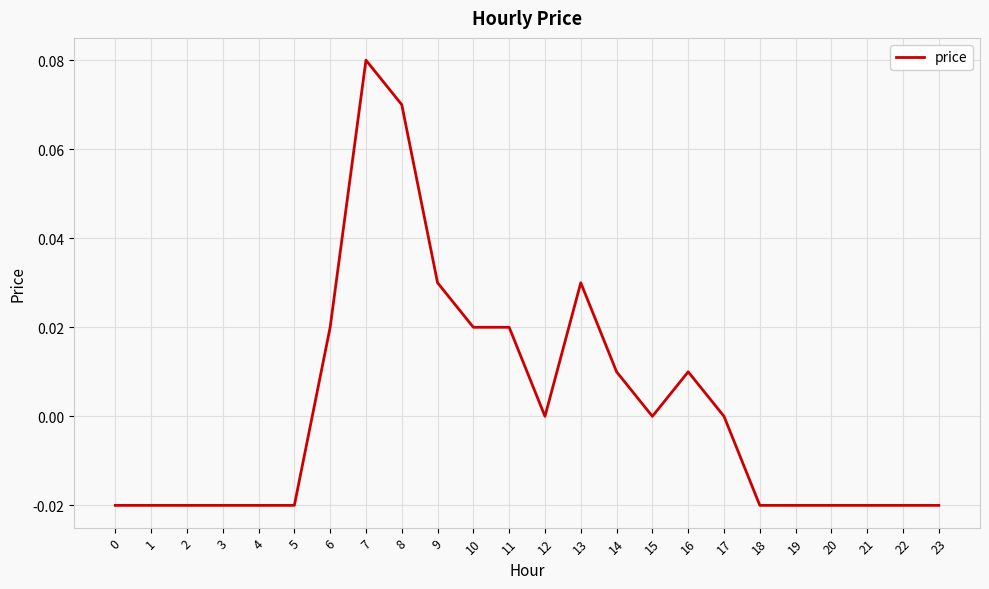

Which category has the highest value across all series?

7